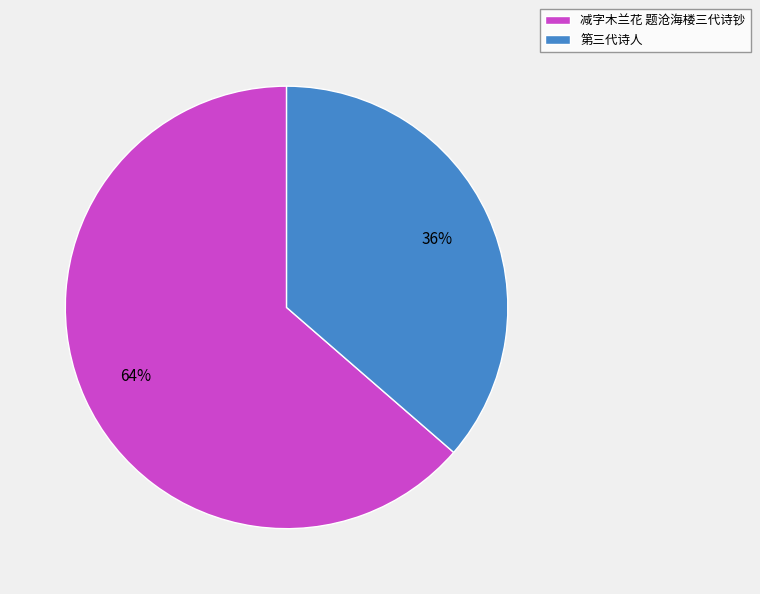

To the nearest percent, what is the combined percentage of 第三代诗人 and 减字木兰花 题沧海楼三代诗钞?

100%